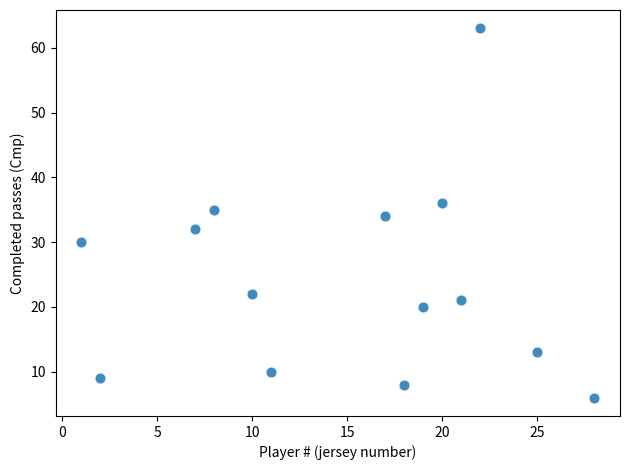

What is the range of X values (max minus min)?

27